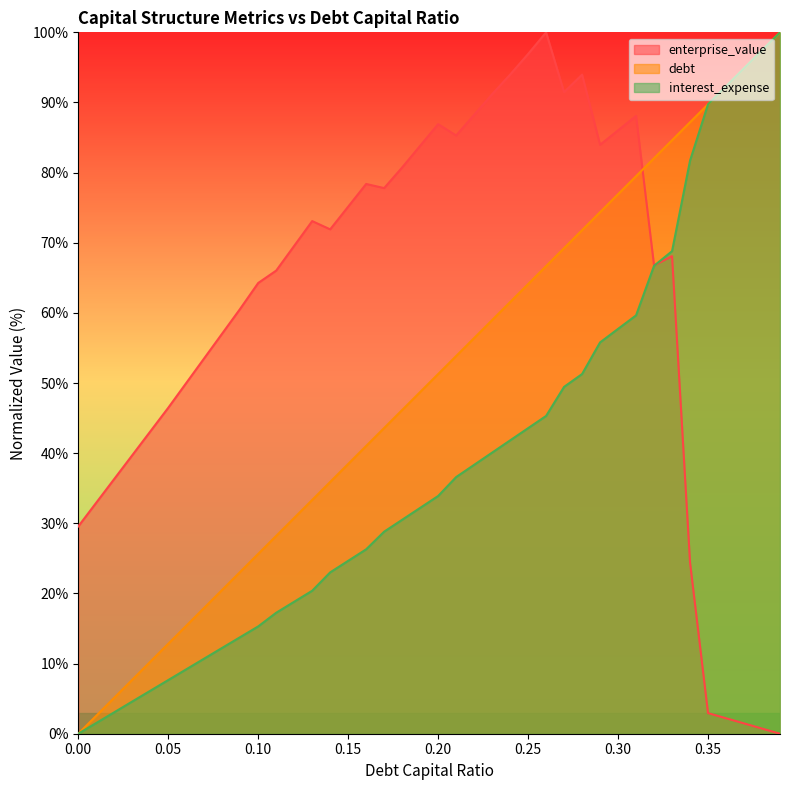

List the labels in order of debt_capital value, smallest first.

0.0, 0.01, 0.02, 0.03, 0.04, 0.05, 0.06, 0.07, 0.08, 0.09, 0.1, 0.11, 0.12, 0.13, 0.14, 0.15, 0.16, 0.17, 0.18, 0.19, 0.2, 0.21, 0.22, 0.23, 0.24, 0.25, 0.26, 0.27, 0.28, 0.29, 0.3, 0.31, 0.32, 0.33, 0.34, 0.35, 0.36, 0.37, 0.38, 0.39